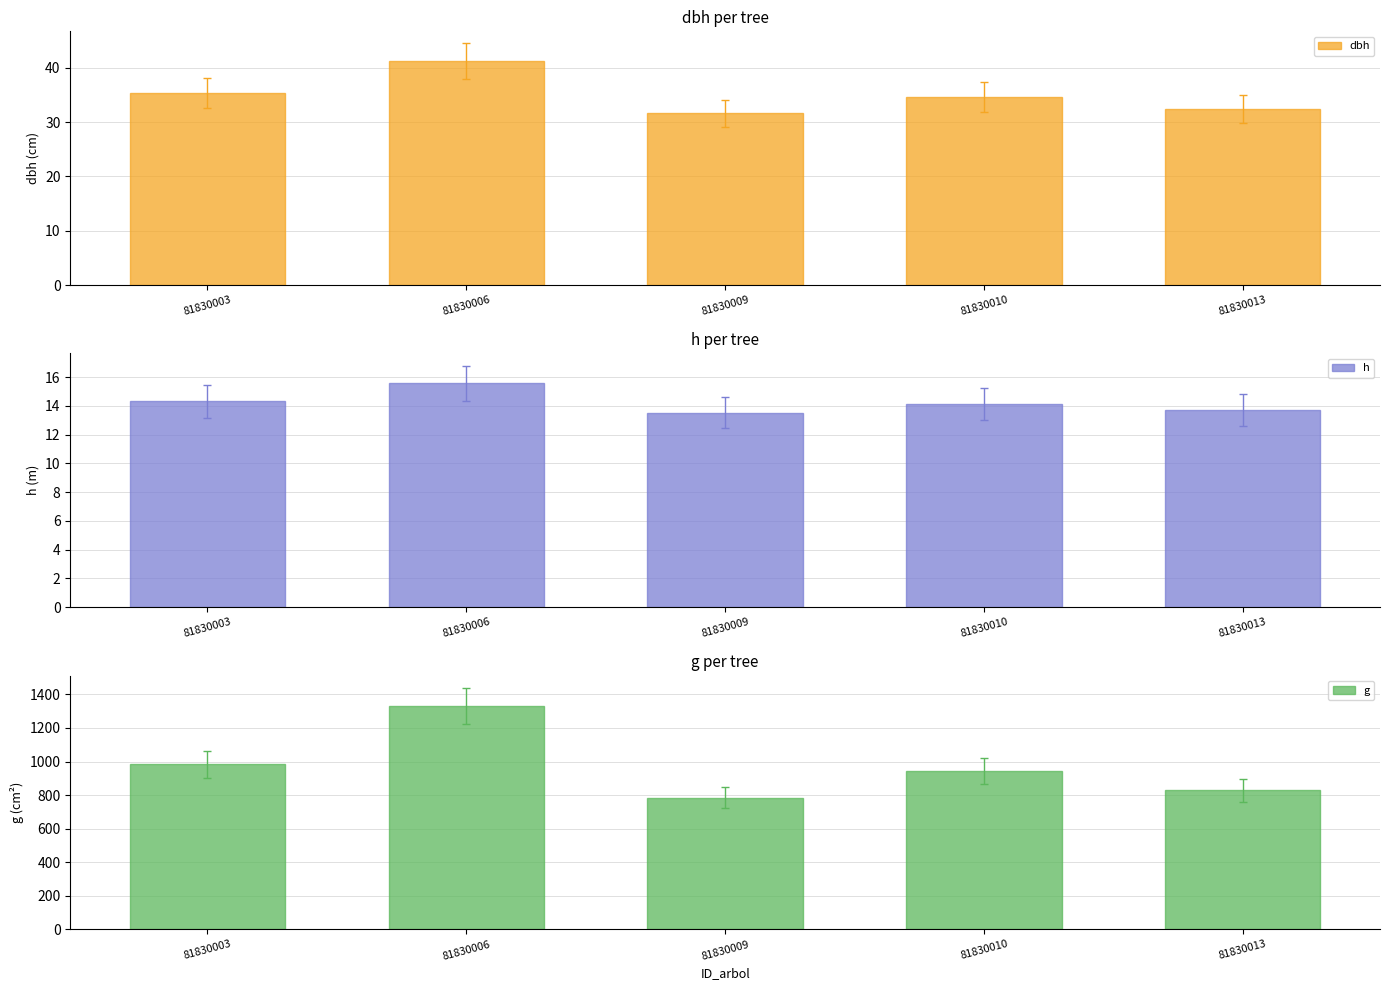

True or false: g has a value of 1073.2 at 81830009.

False